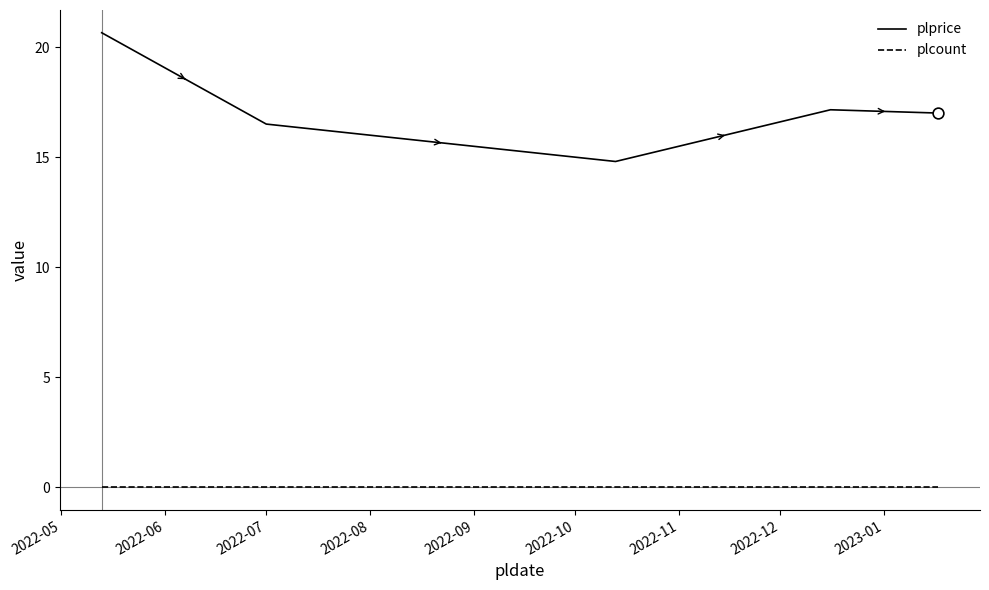

What are all the series names shown in the legend?

plprice, plcount